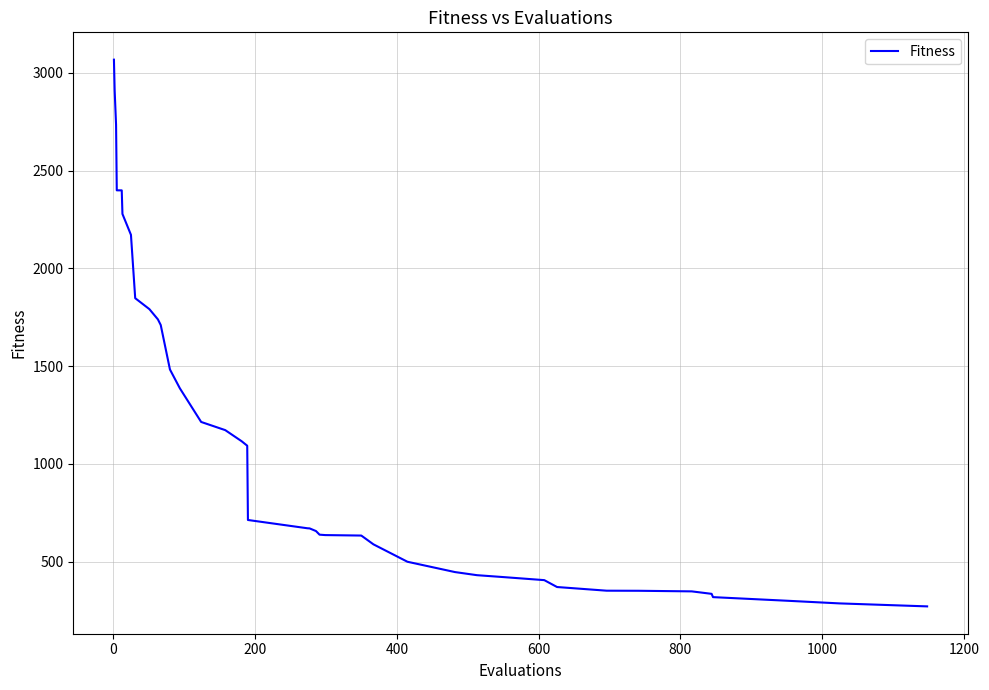

What is the maximum value shown in the chart?

3067.9